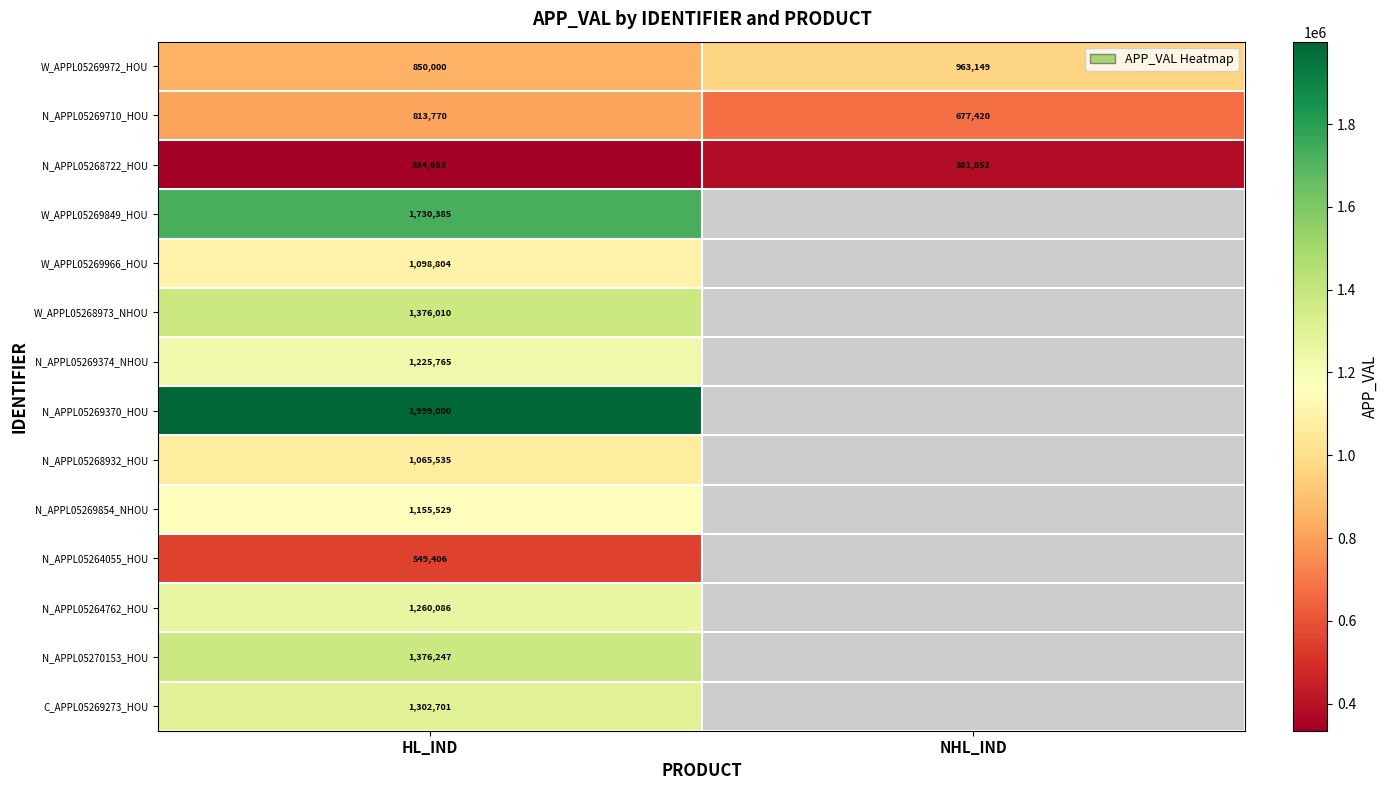

What is the difference between the maximum and minimum values in the N_APPL05269710_HOU series?

136350